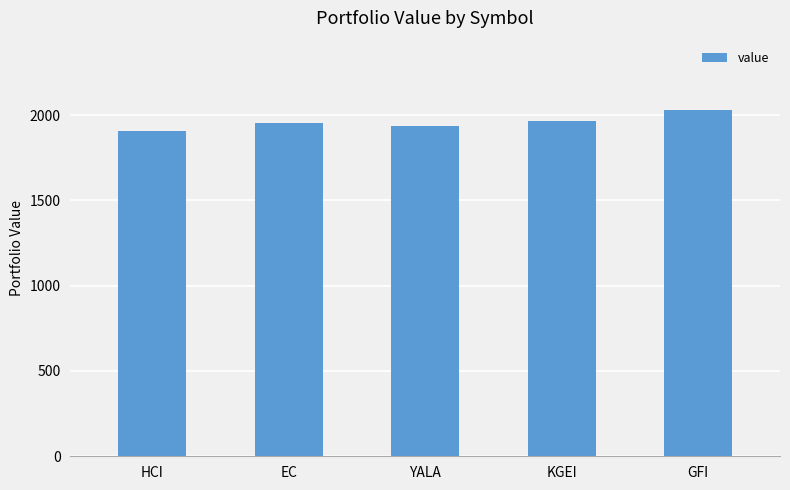

What is the sum of all values?

9792.6